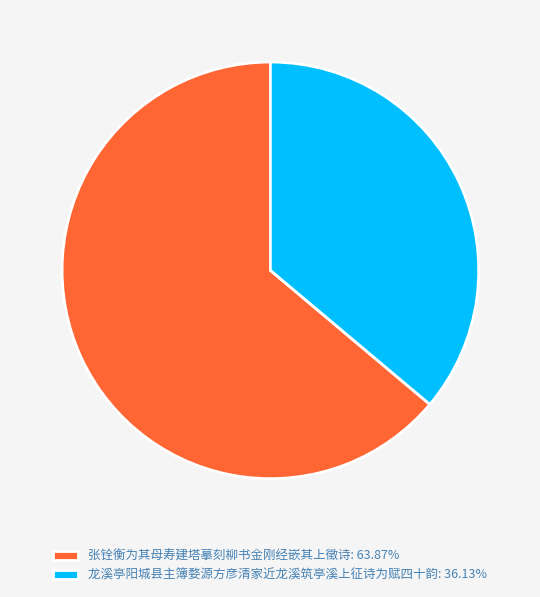

Rank the categories by value from lowest to highest.

龙溪亭阳城县主簿婺源方彦清家近龙溪筑亭溪上征诗为赋四十韵, 张铨衡为其母寿建塔摹刻柳书金刚经嵌其上徵诗